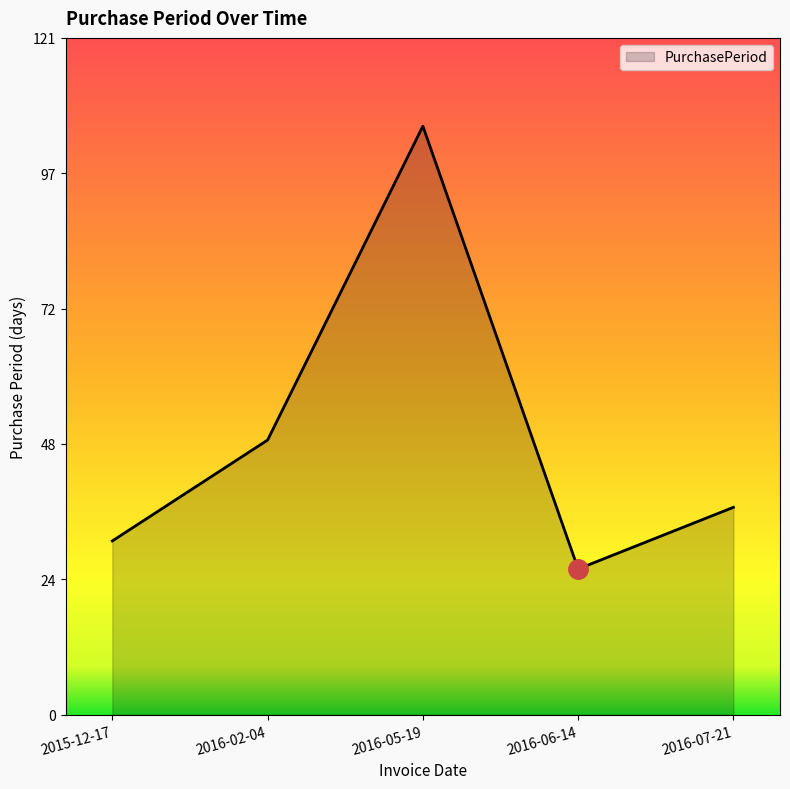

What is the difference between the values at 2016-07-21 and 2016-06-14?

11